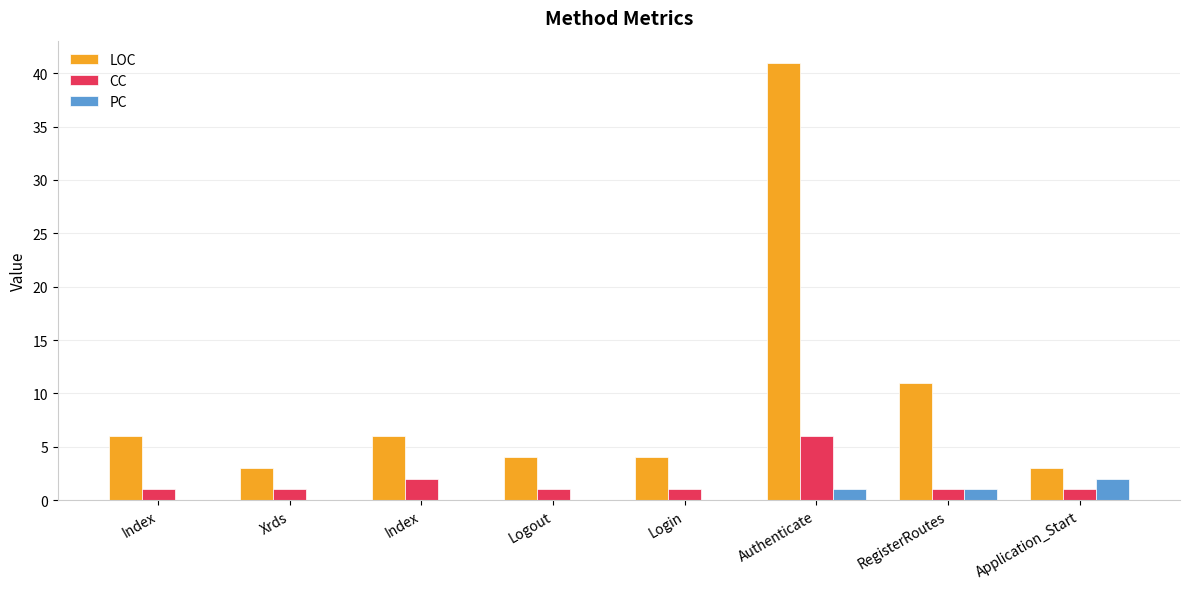

How many series are shown in this chart?

3